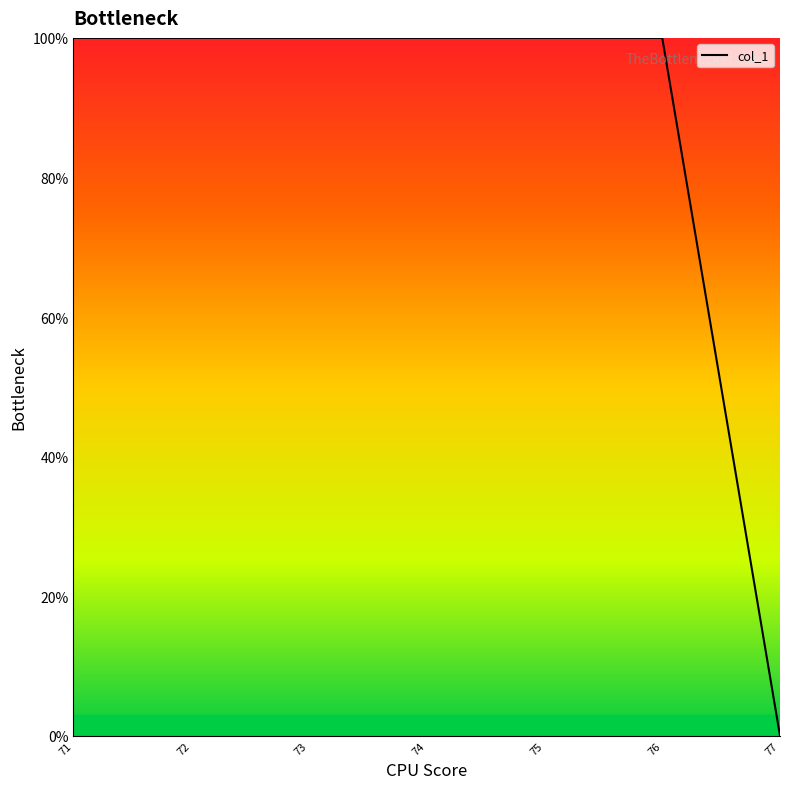

What is the greatest value displayed?

100